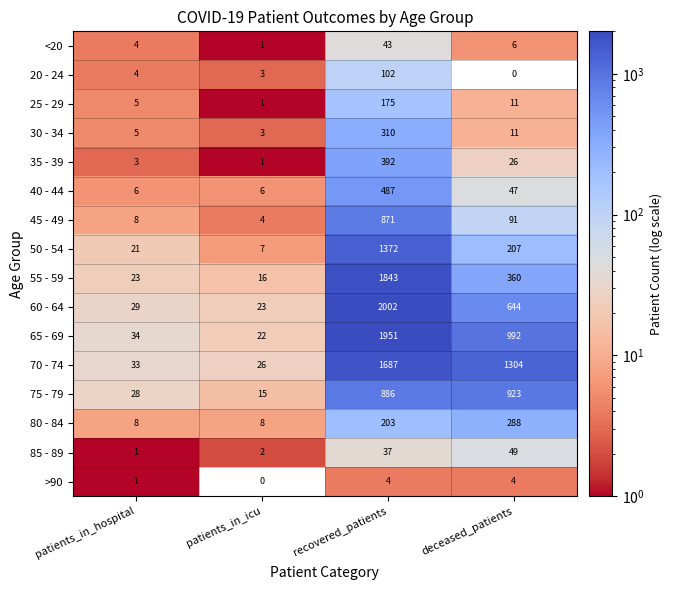

Is it true that 70 - 74 equals 1304 at deceased_patients?

True